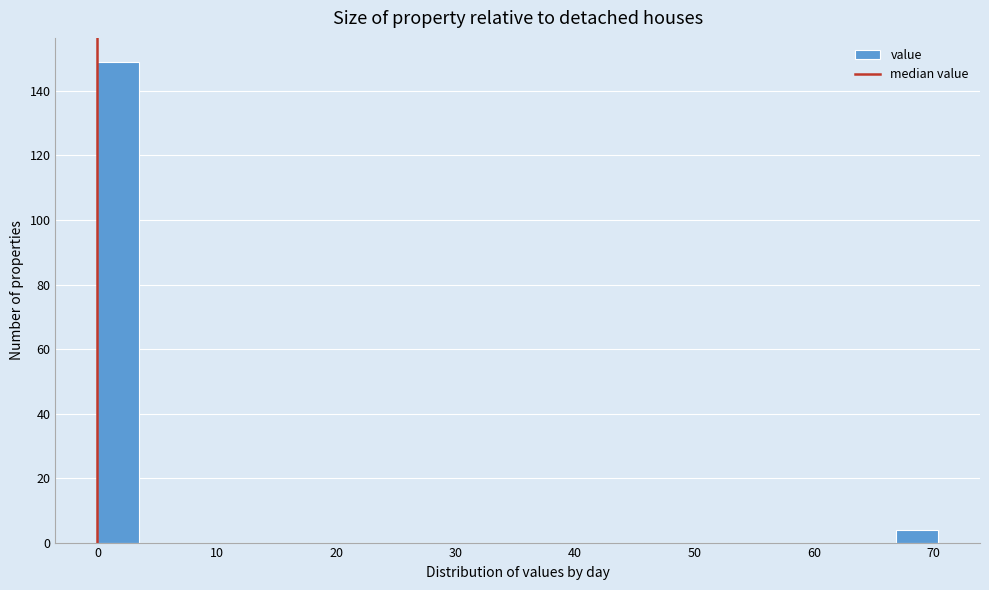

Around what value on the x-axis is the tallest bar? Give the approximate position of its centre, as read against the axis.

2